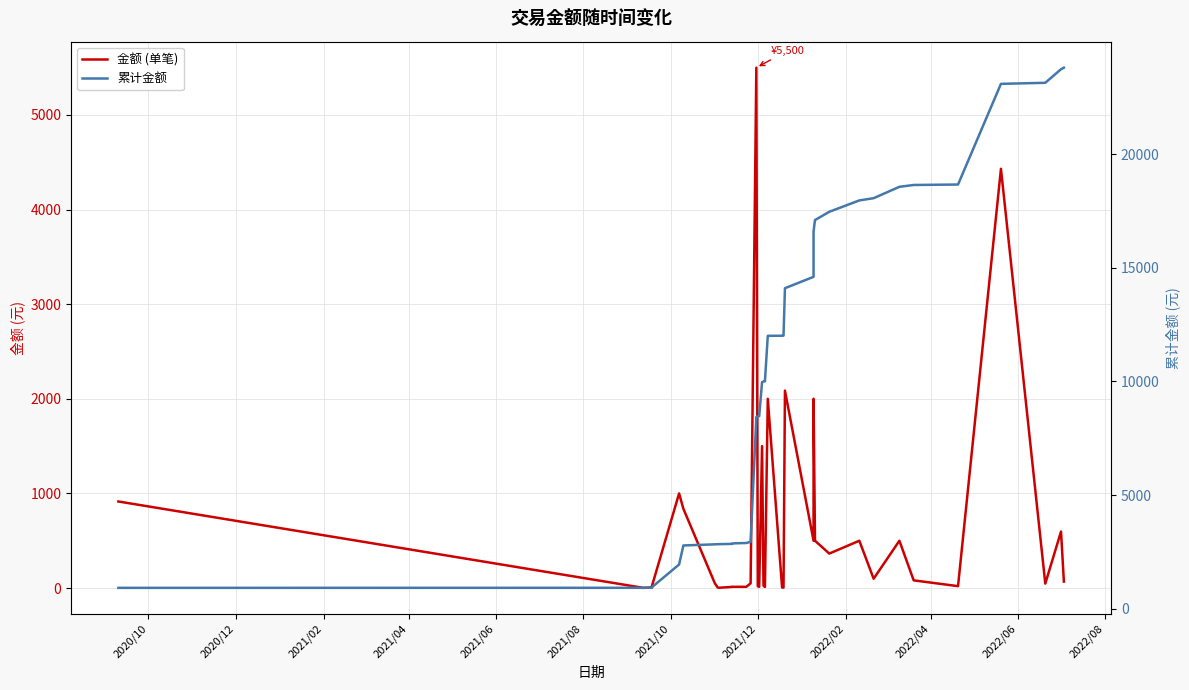

What are all the series names shown in the legend?

金额 (单笔), 累计金额